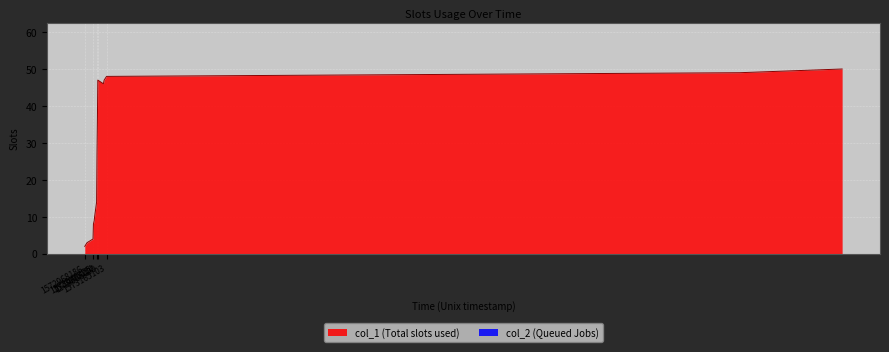

Reading left to right, what are all the values shown in this chart?

2	3	4	8	9	10	14	27	36	47	46	47	48	49	50